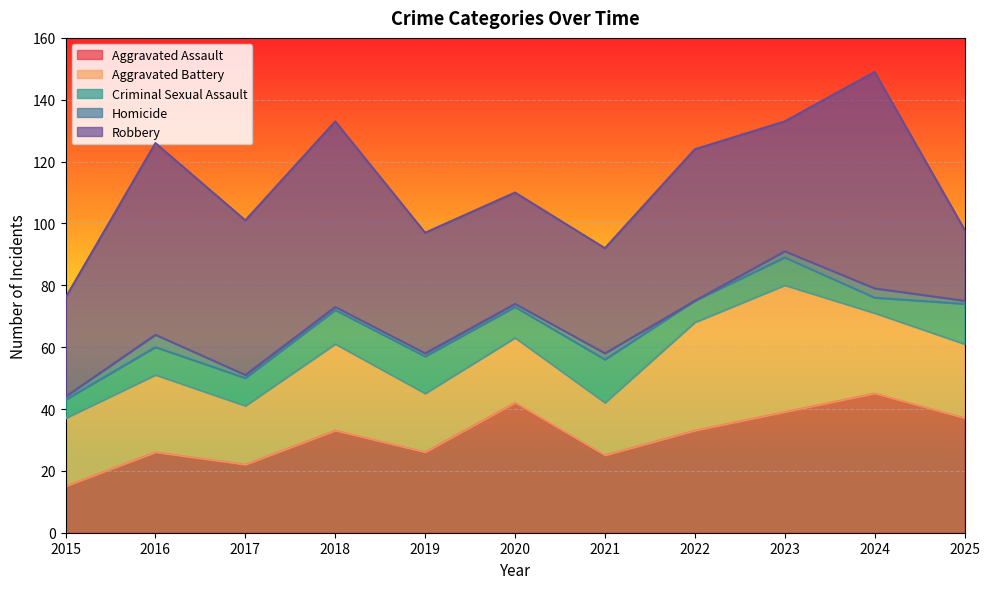

How many lines are shown in the chart?

5